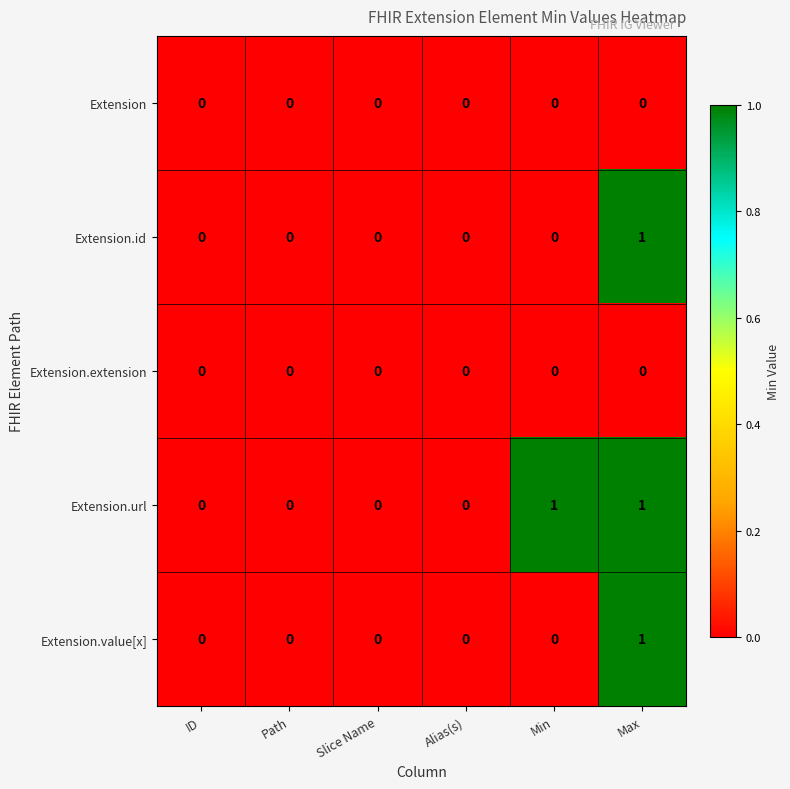

The value of Extension.id at Slice Name is 0. True or false?

True